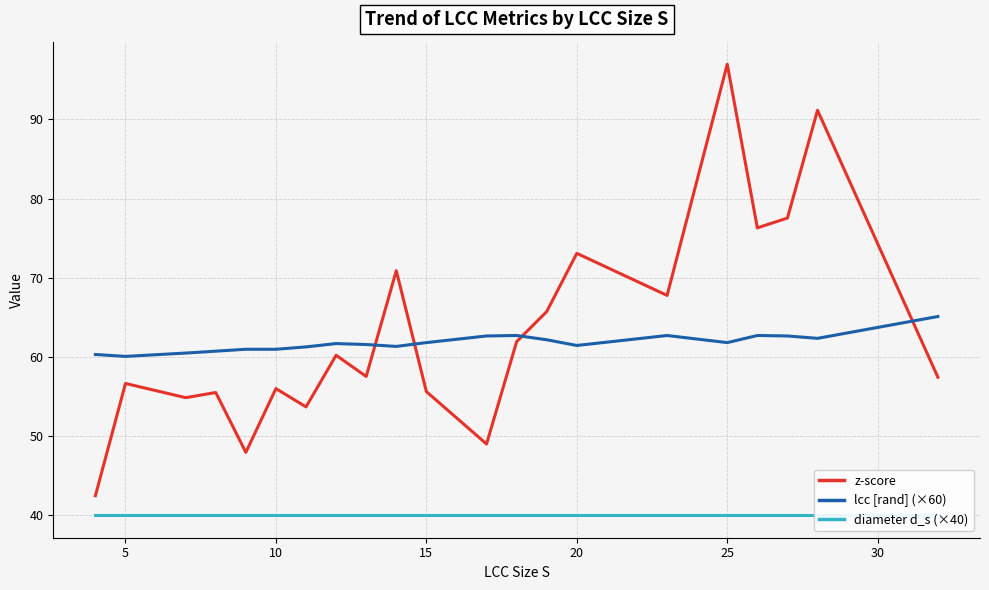

Reading left to right, list all the values displayed in this chart.

z-score: 42.5	56.6	54.8	55.5	47.9	56.0	53.7	60.2	57.5	70.9	55.6	49.0	61.9	65.7	73.1	67.8	97.0	76.3	77.5	91.2	57.4
lcc [rand] (×60): 60.3	60.1	60.5	60.7	61.0	61.0	61.3	61.7	61.6	61.3	61.8	62.6	62.7	62.2	61.4	62.7	61.8	62.7	62.6	62.3	65.1
diameter d_s (×40): 40.0	40.0	40.0	40.0	40.0	40.0	40.0	40.0	40.0	40.0	40.0	40.0	40.0	40.0	40.0	40.0	40.0	40.0	40.0	40.0	40.0